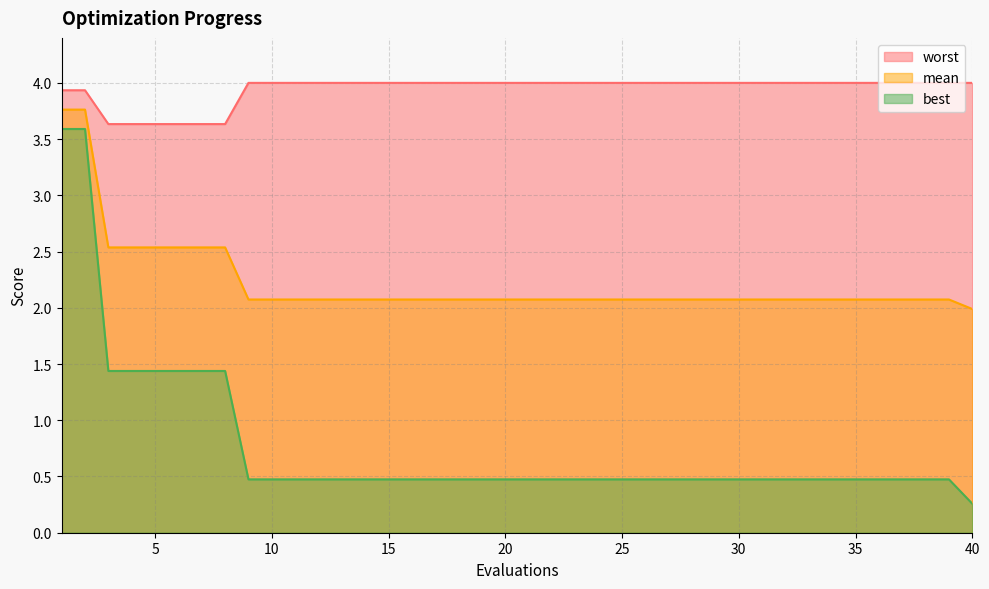

What are all the series names shown in the legend?

worst, mean, best